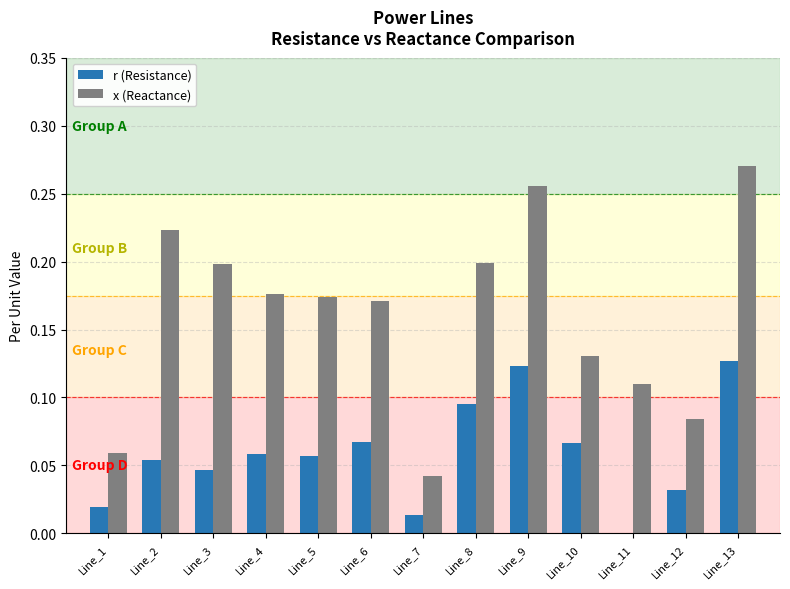

Is the value of r (Resistance) at Line_8 greater than the value of x (Reactance) at Line_10?

No